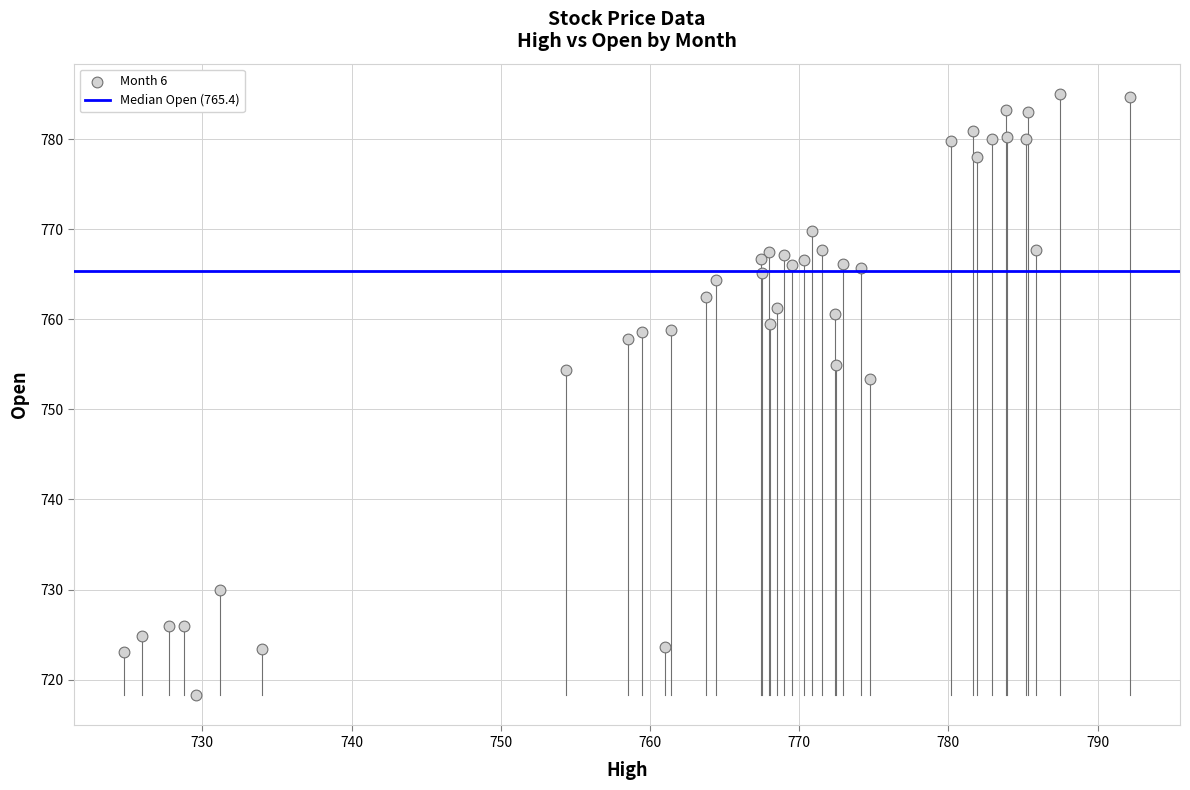

What is the range of X values (max minus min)?

67.4